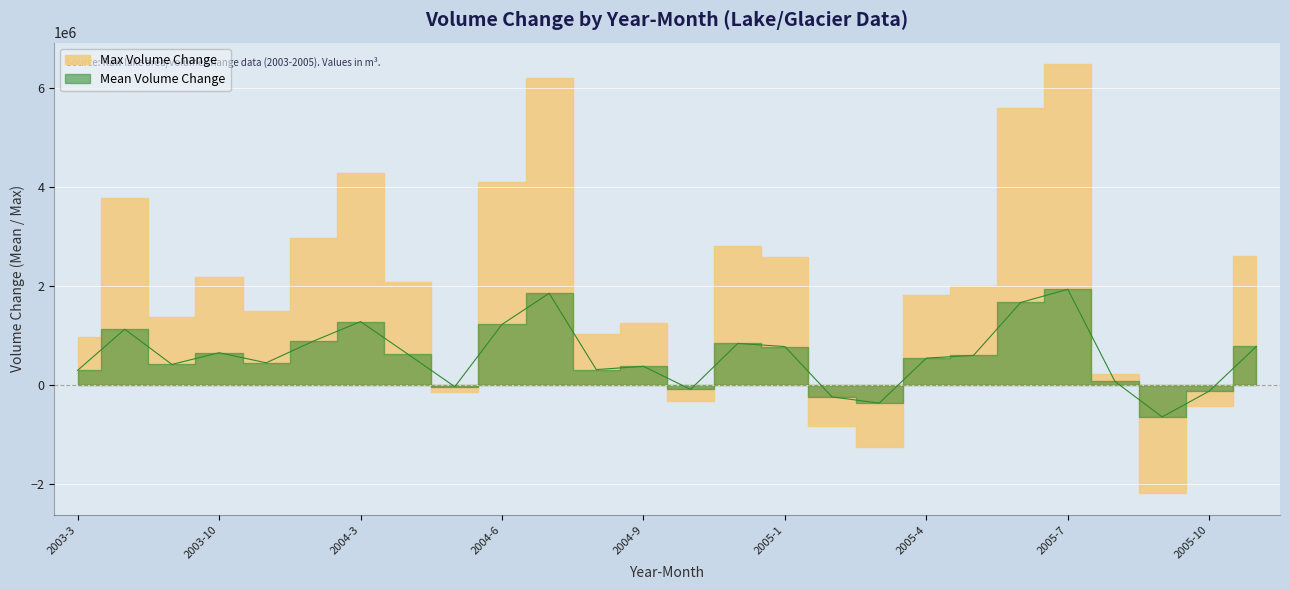

True or false: there are more than 1 points higher than both neighbors.

True